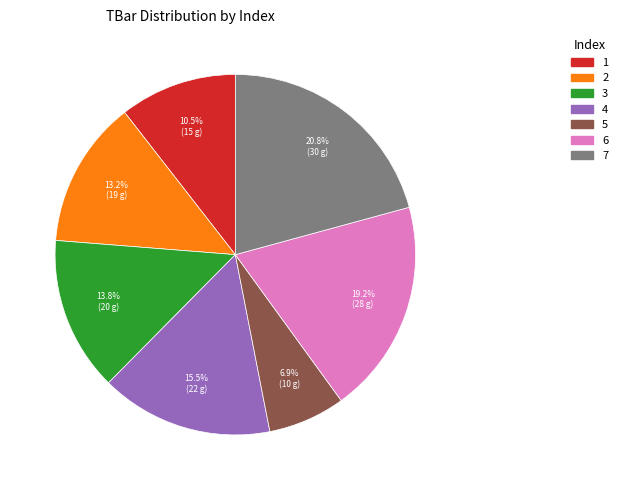

To the nearest percent, what is the difference between the 1 and 4 slice percentages?

5%